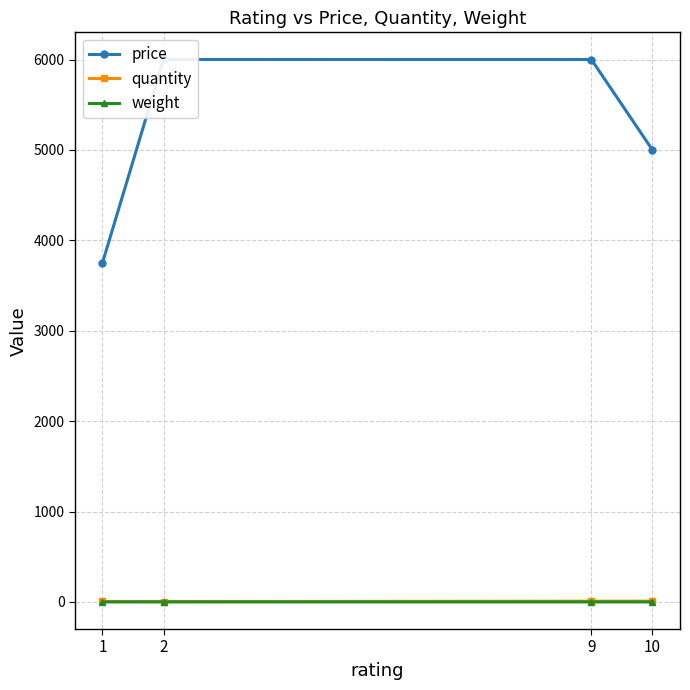

How many values in the price series are below 6001?

2